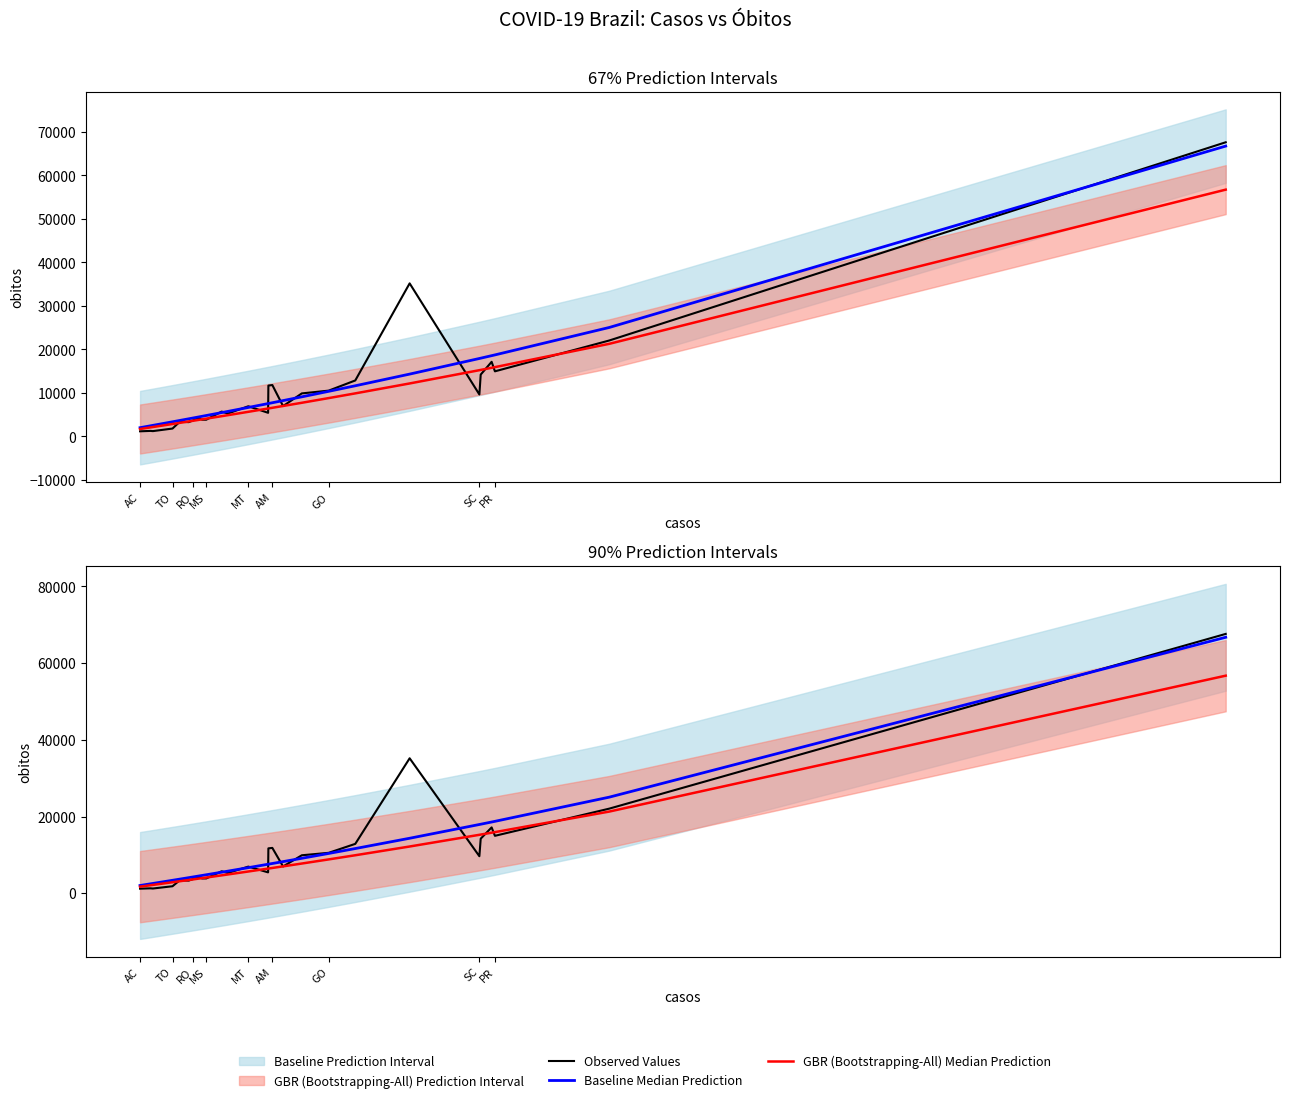

List the series in order of their peak value, lowest first.

GBR (Bootstrapping-All) Median Prediction, Baseline Median Prediction, Observed Values